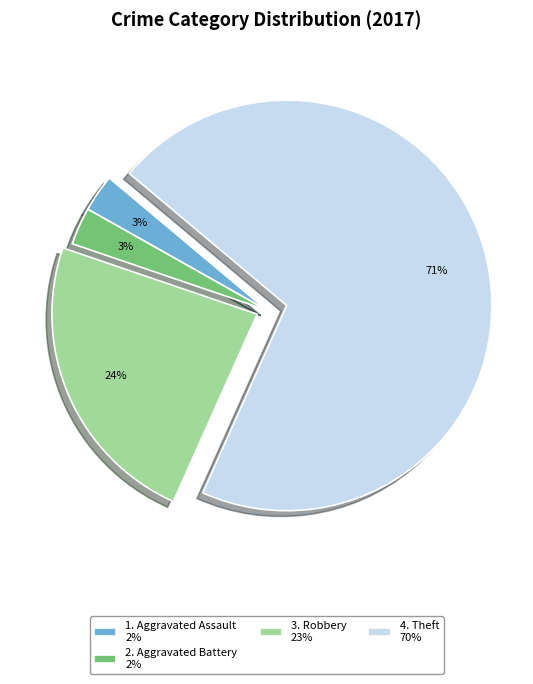

Is there a majority slice in this chart?

Yes